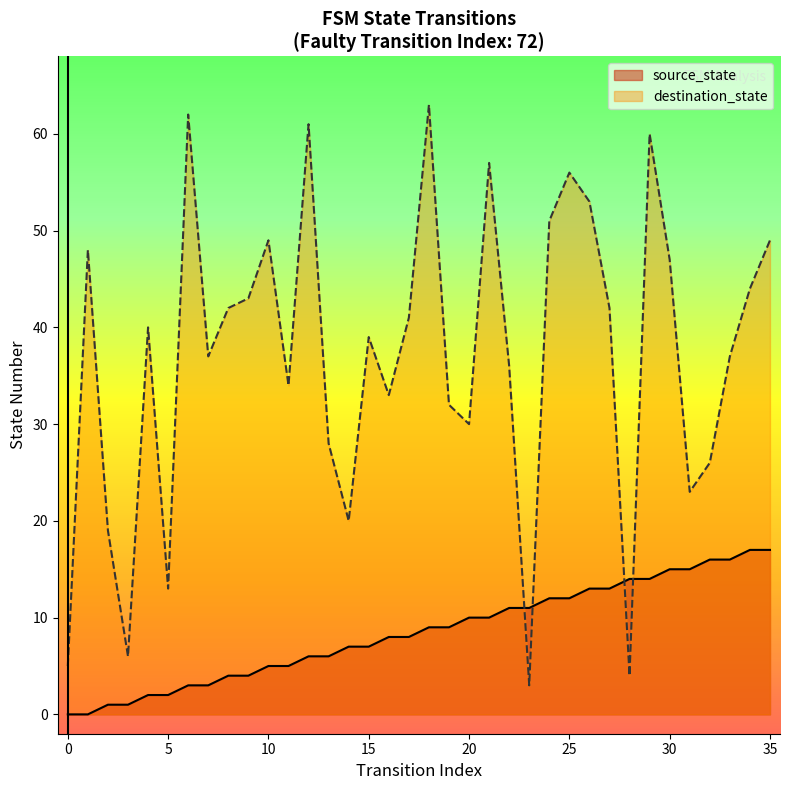

Does the chart display data point markers on the line(s)?

No